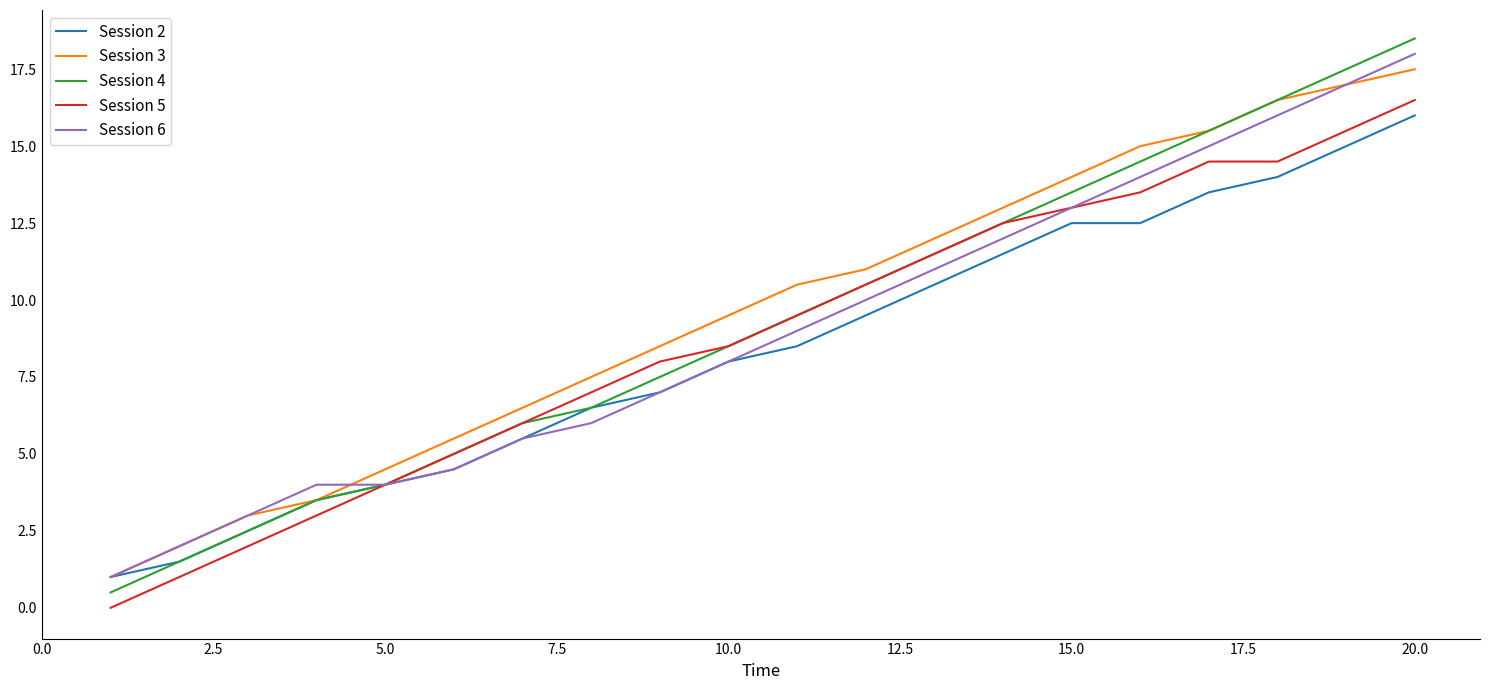

Which series has the largest range (max minus min)?

Session 4